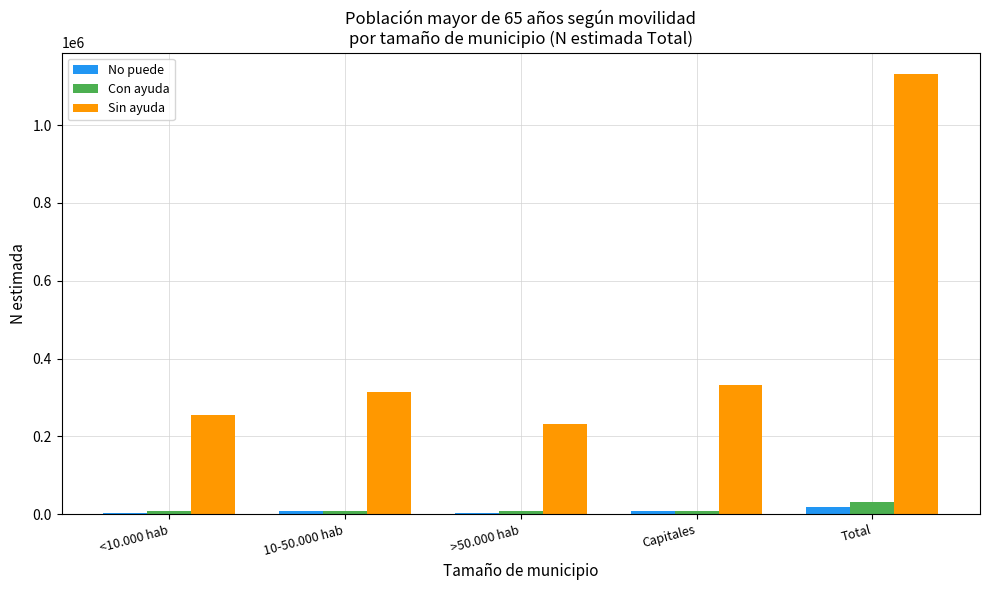

At which category is the sum across all series the highest?

Total